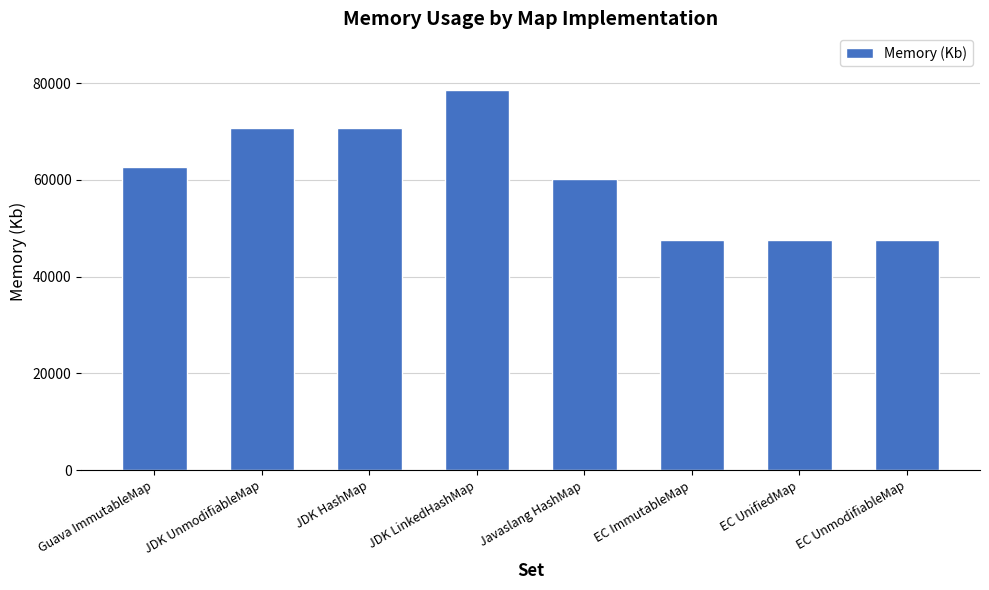

What is the difference between the maximum and second lowest values?

30870